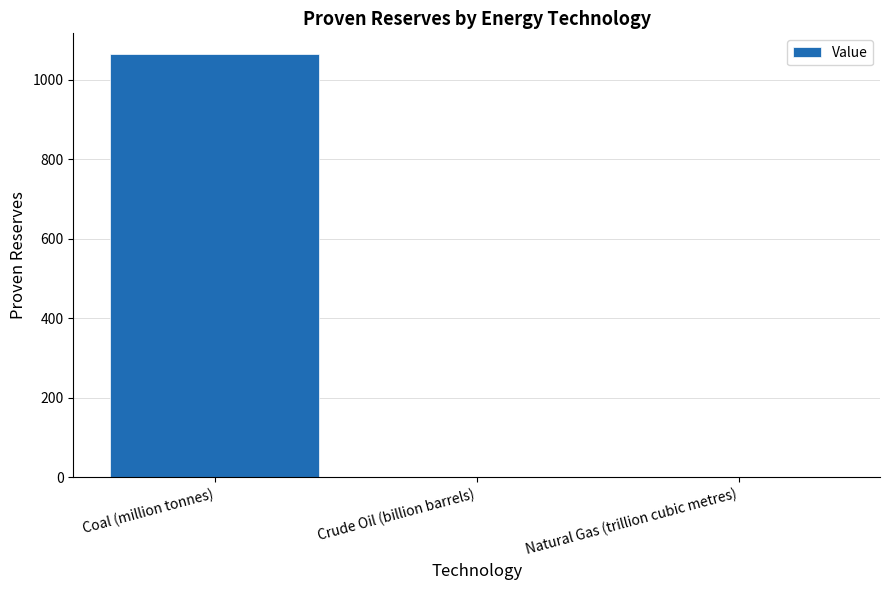

Which label corresponds to the largest value in the chart?

Coal (million tonnes)